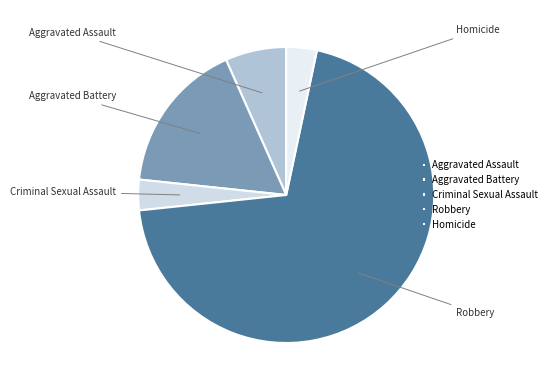

Count the number of slices in the pie.

5